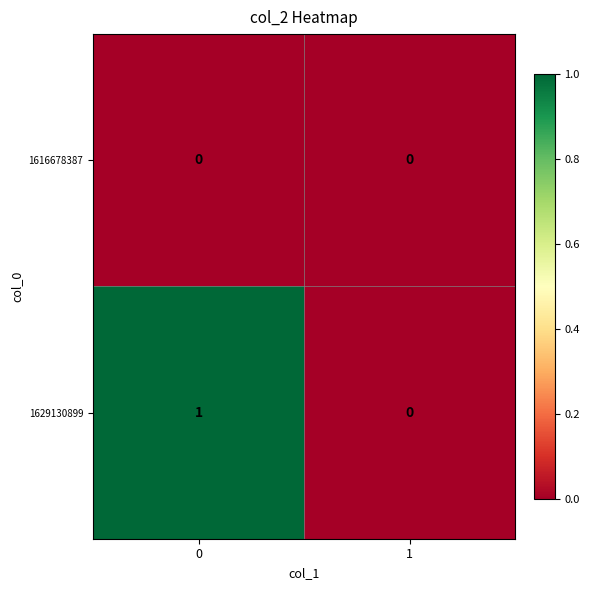

List the series in order of their overall mean, lowest first.

1616678387, 1629130899